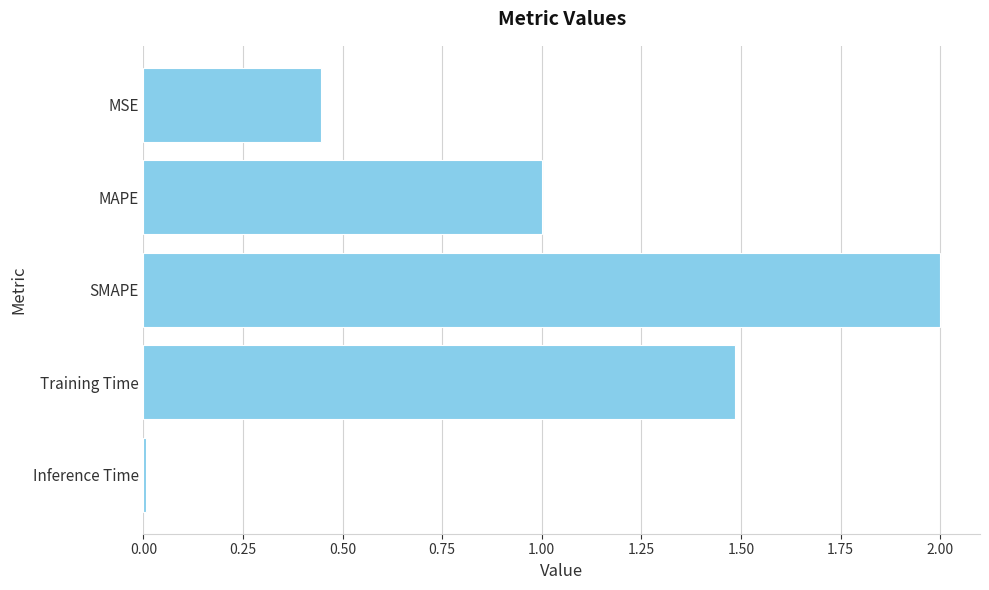

Which label corresponds to the largest value in the chart?

SMAPE